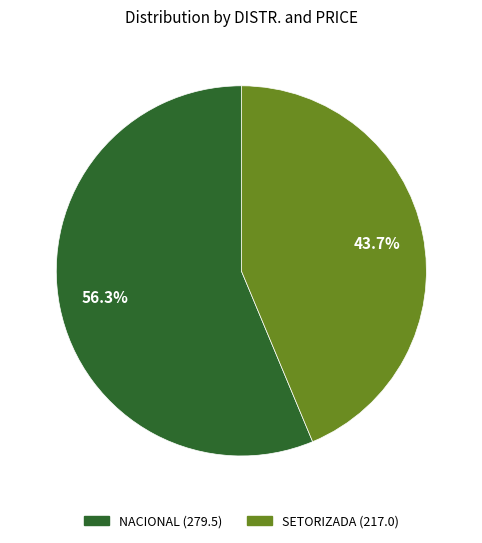

Does any single category account for the majority?

Yes